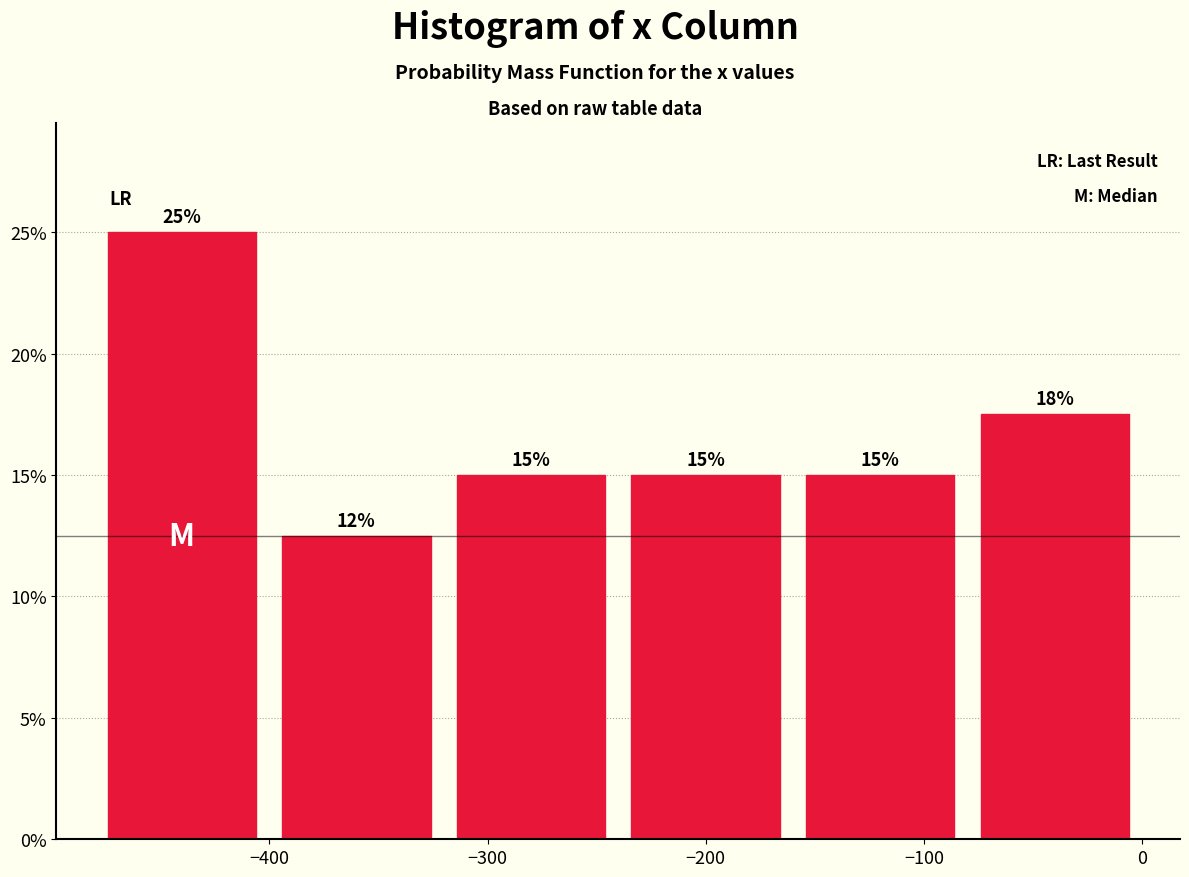

Over which range of the x-axis is the bar tallest?

-480 to -400